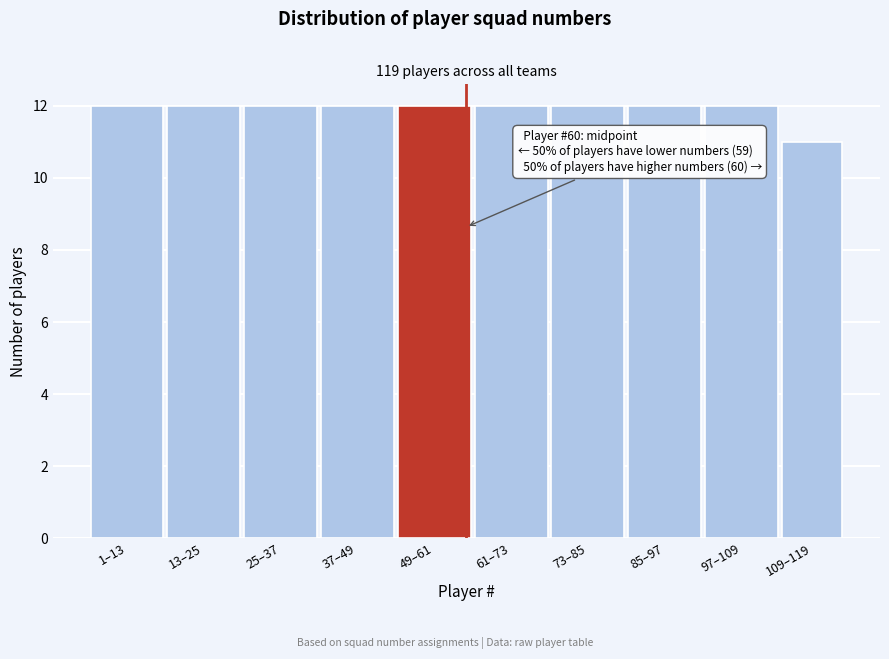

Reading right to left, transcribe all the data shown in this chart.

109–119=11	97–109=12	85–97=12	73–85=12	61–73=12	49–61=12	37–49=12	25–37=12	13–25=12	1–13=12